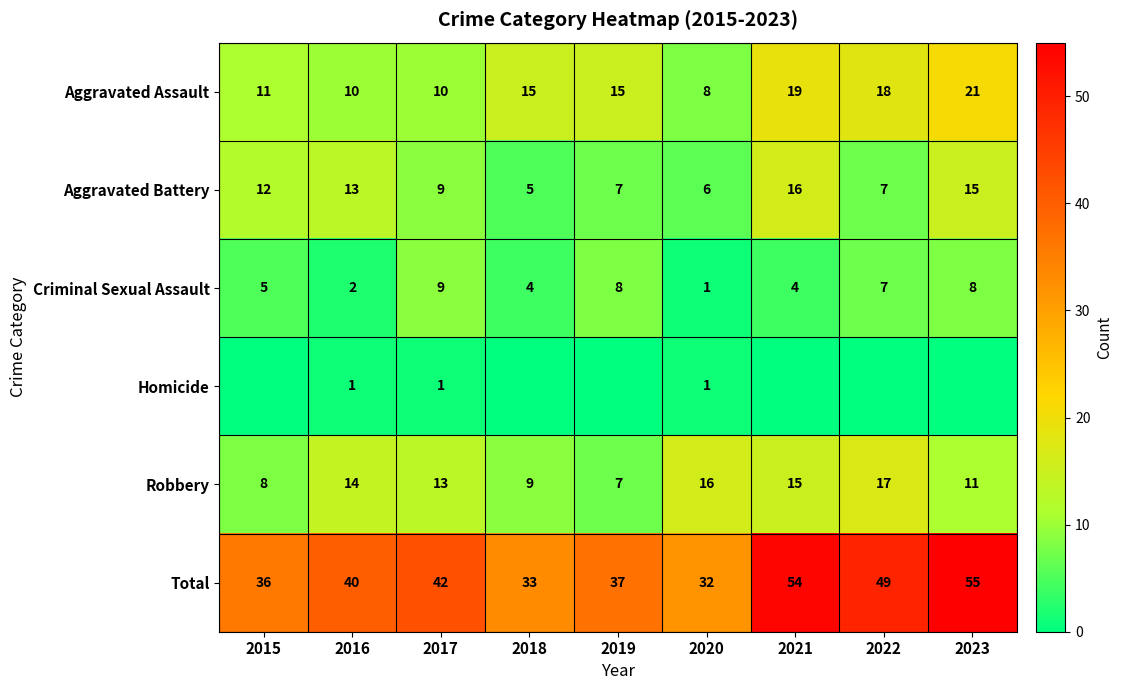

Which category has the lowest value in the Aggravated Battery series?

2018